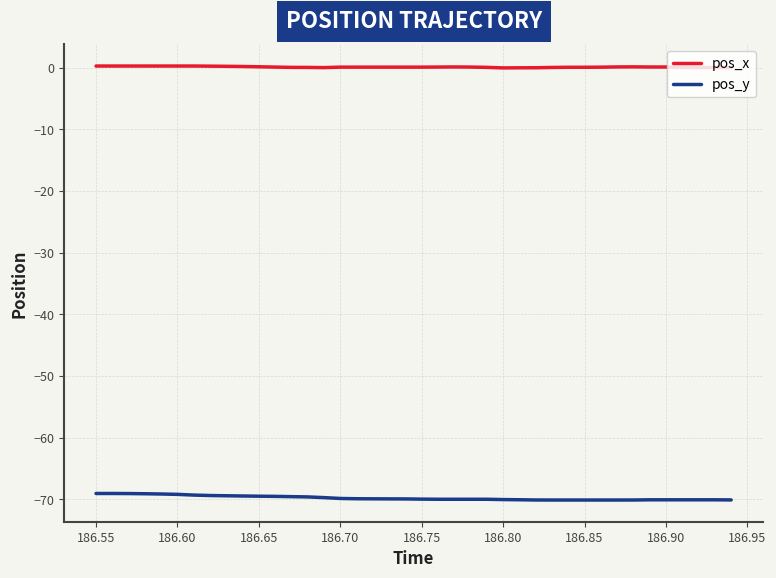

Count the number of data series in this chart.

2